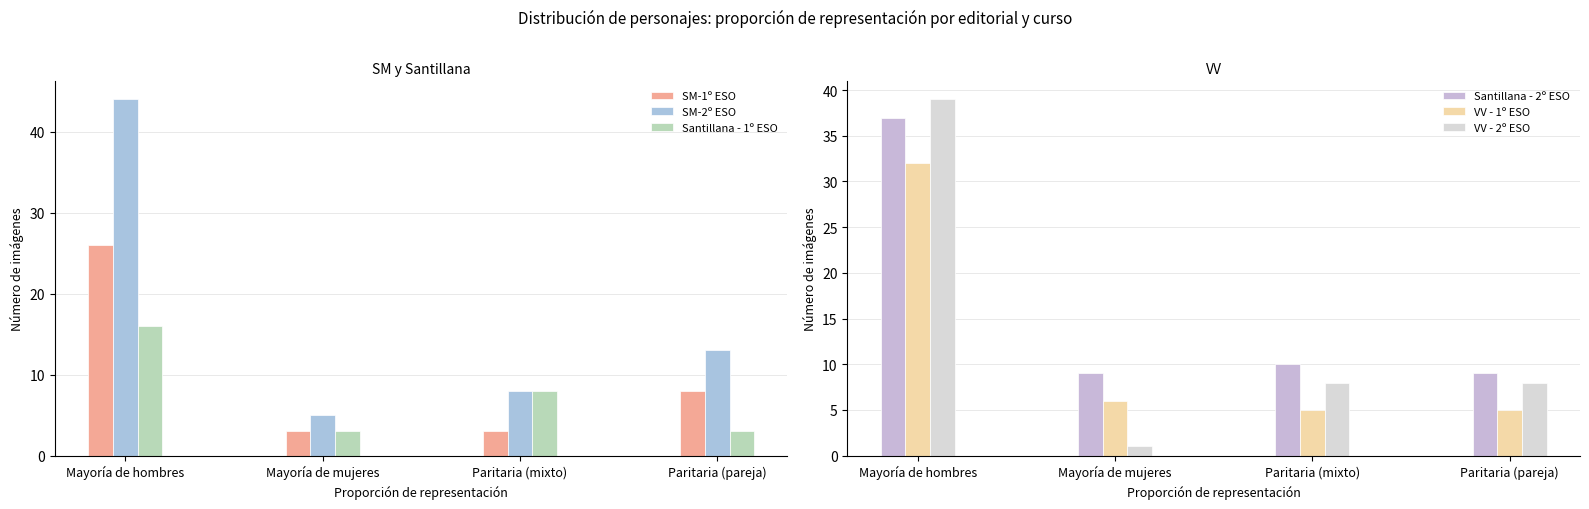

Is the value of VV - 1º ESO at Paritaria (pareja) greater than the value of Santillana - 1º ESO at Paritaria (mixto)?

No